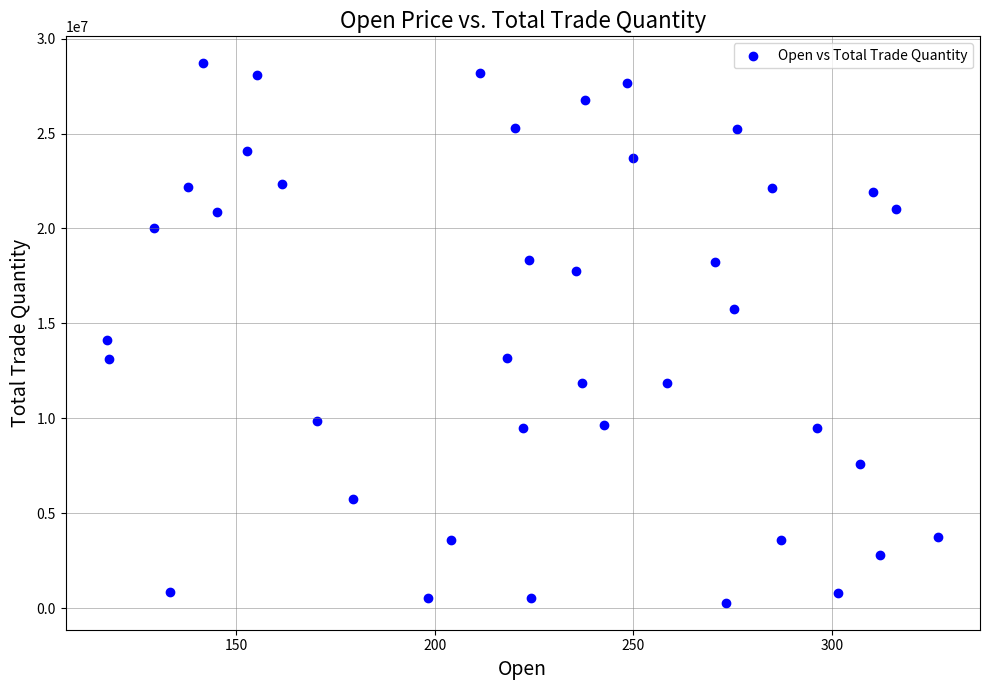

What is the range of X values (max minus min)?

209.1